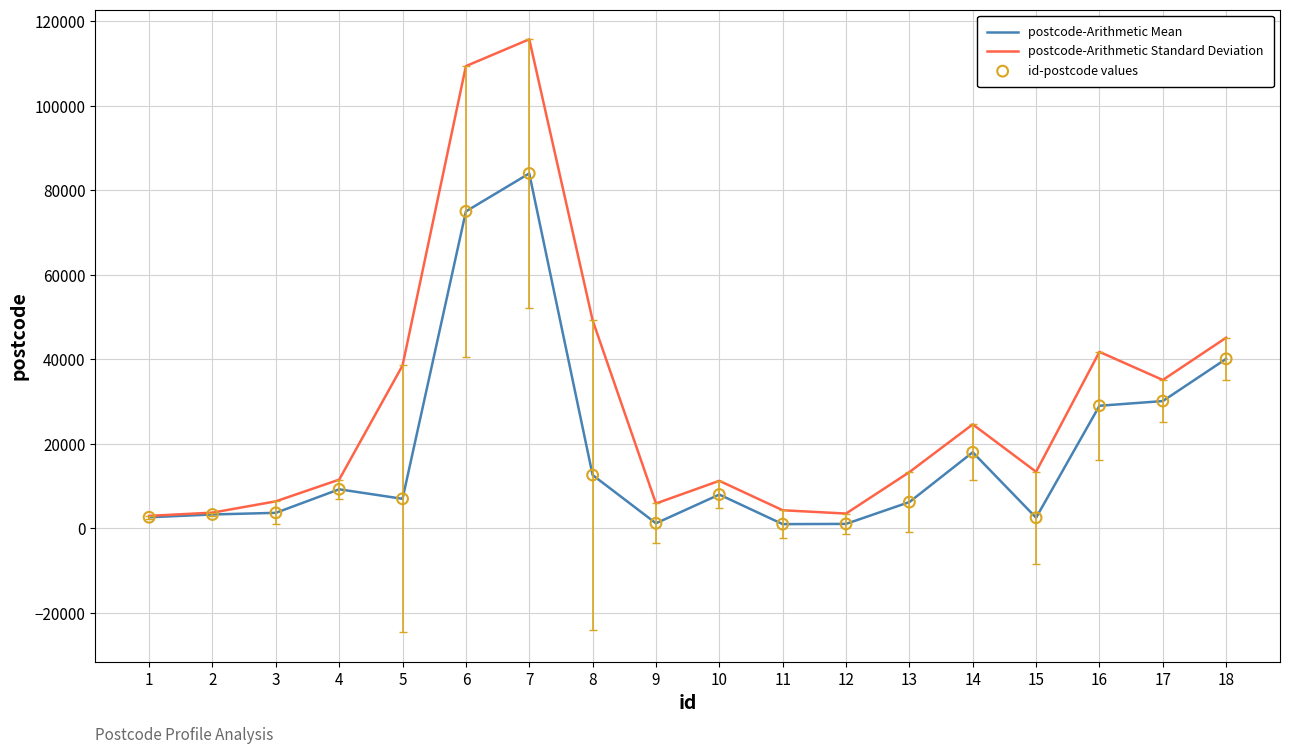

Which series has the widest spread of values?

postcode-Arithmetic Standard Deviation